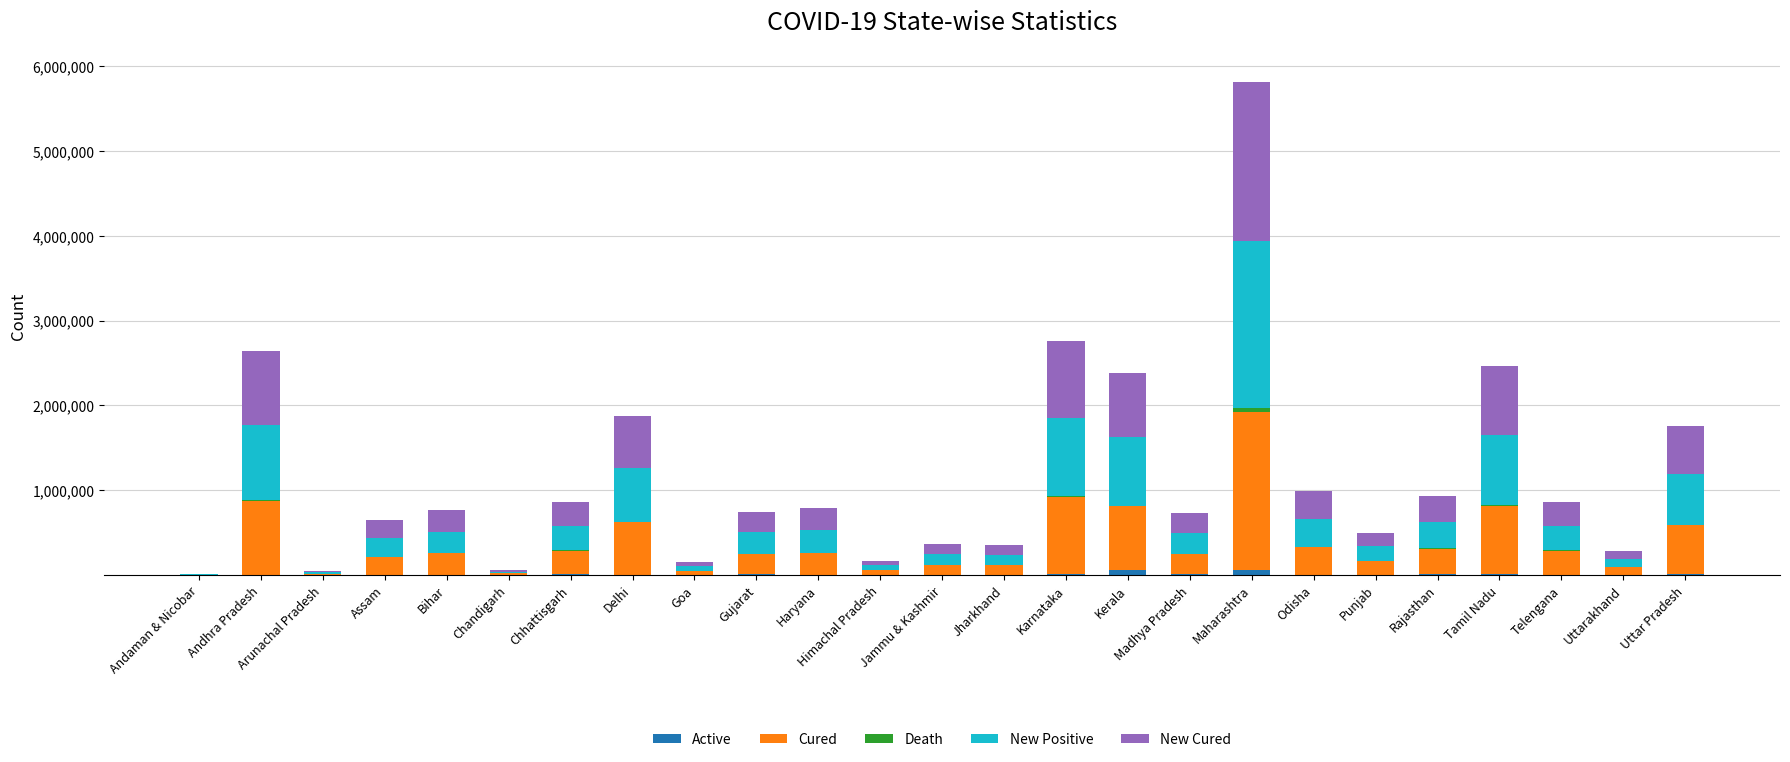

At which category is the sum across all series the highest?

Maharashtra